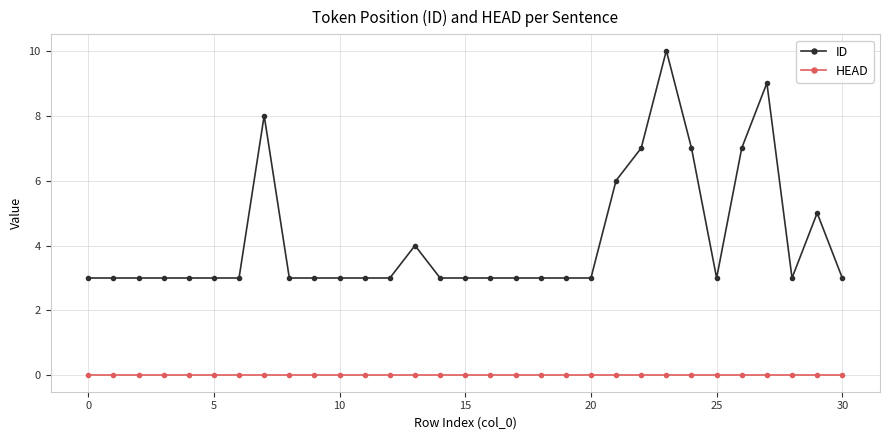

Rank the series by their average value, from highest to lowest.

ID, HEAD